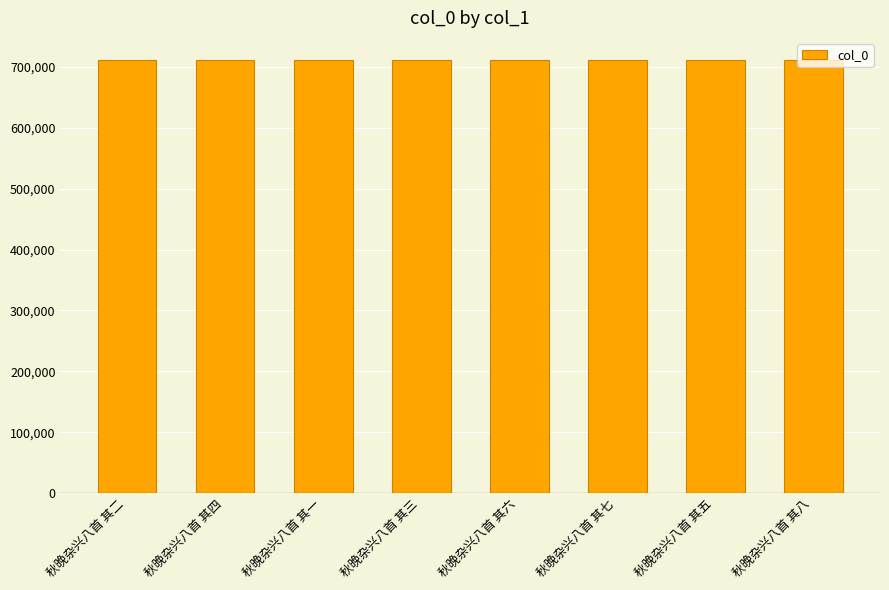

What is the label of the 3rd bar from the left?

秋晚杂兴八首 其一